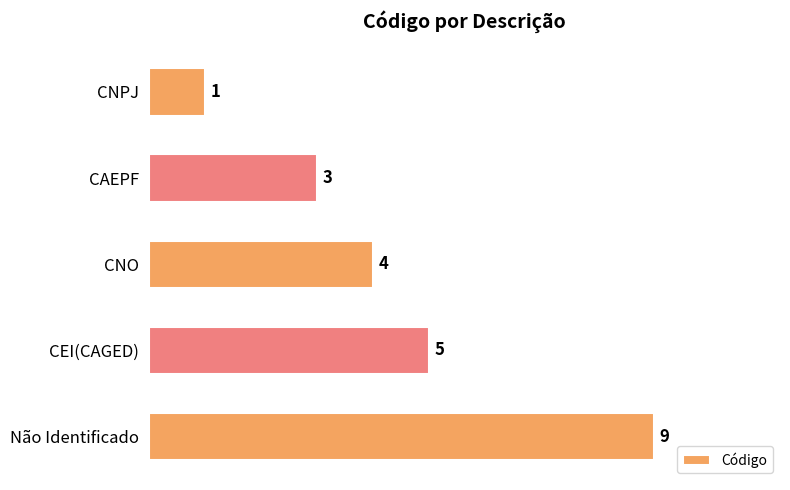

True or false: the data shows 4 at CNO.

True